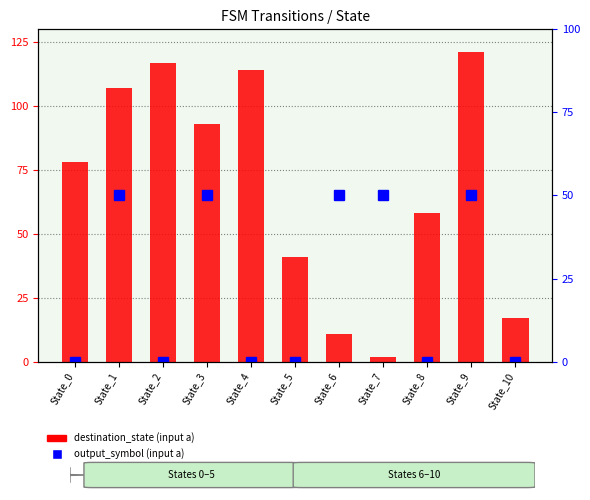

Reading right to left, what are all the values shown in this chart?

destination_state (input a): State_10=17	State_9=121	State_8=58	State_7=2	State_6=11	State_5=41	State_4=114	State_3=93	State_2=117	State_1=107	State_0=78
output_symbol (input a): State_10=0	State_9=1	State_8=0	State_7=1	State_6=1	State_5=0	State_4=0	State_3=1	State_2=0	State_1=1	State_0=0